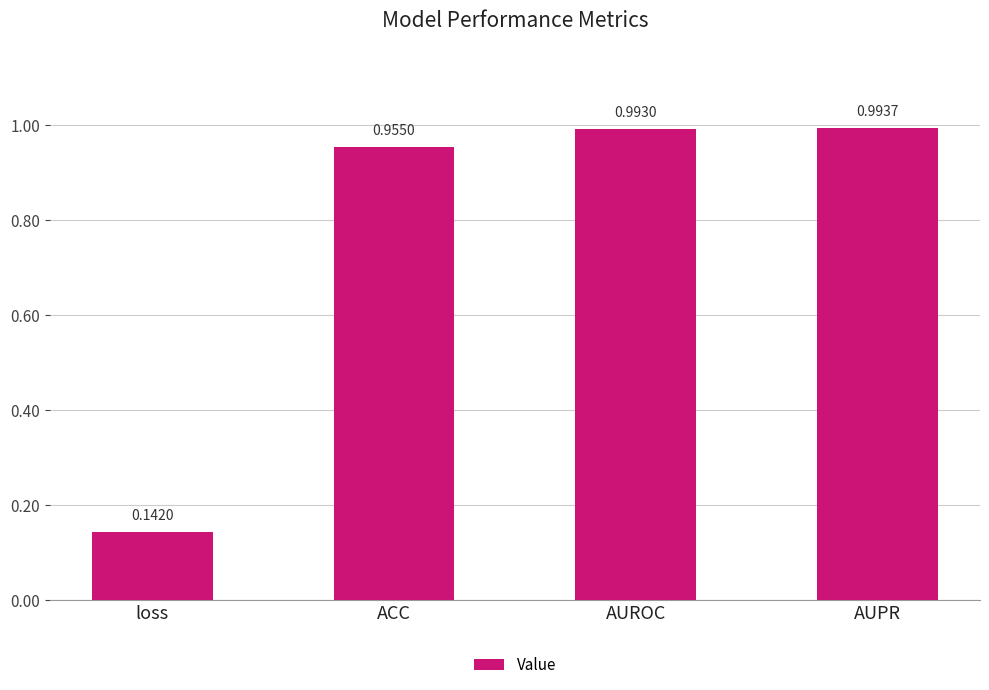

How many categories are shown in the chart?

4